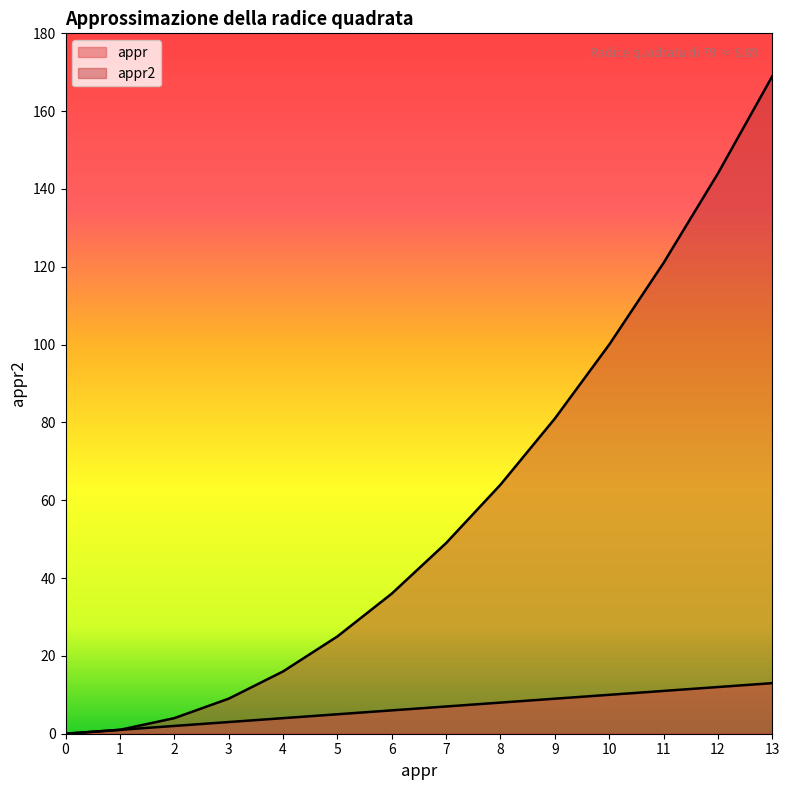

At which label is appr closest to 6?

6